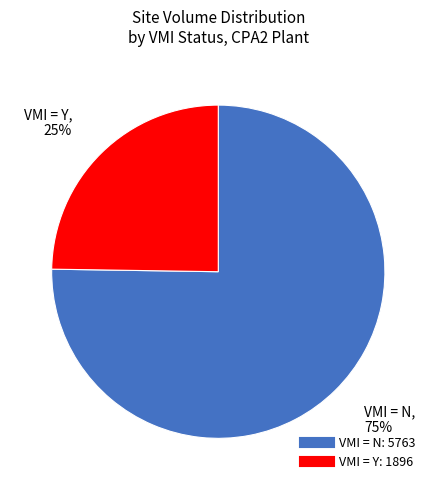

To the nearest percent, what is the average slice percentage?

50%